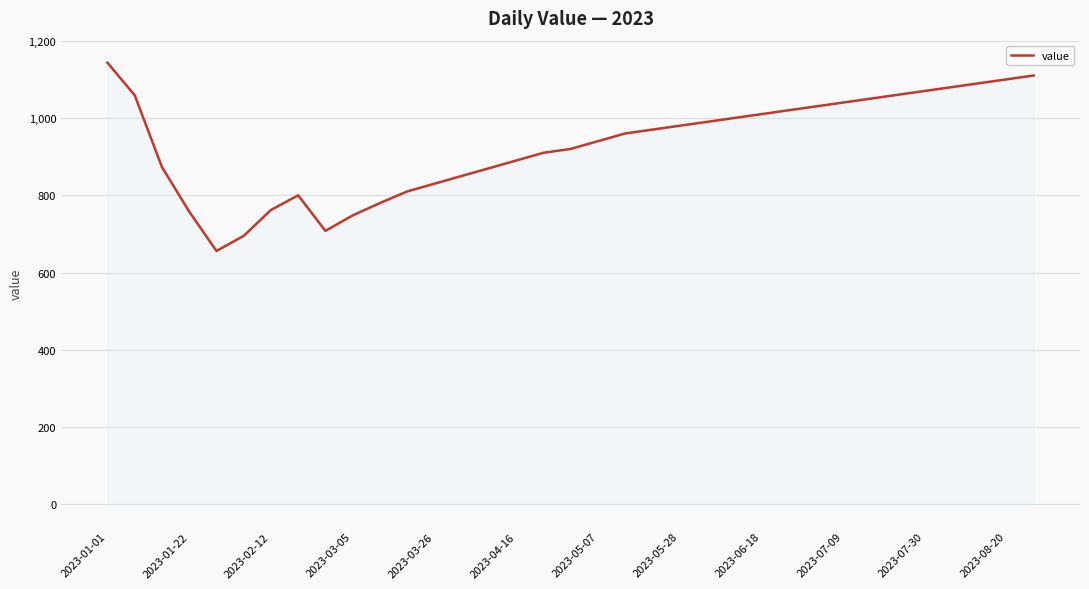

What is the smallest value displayed?

656